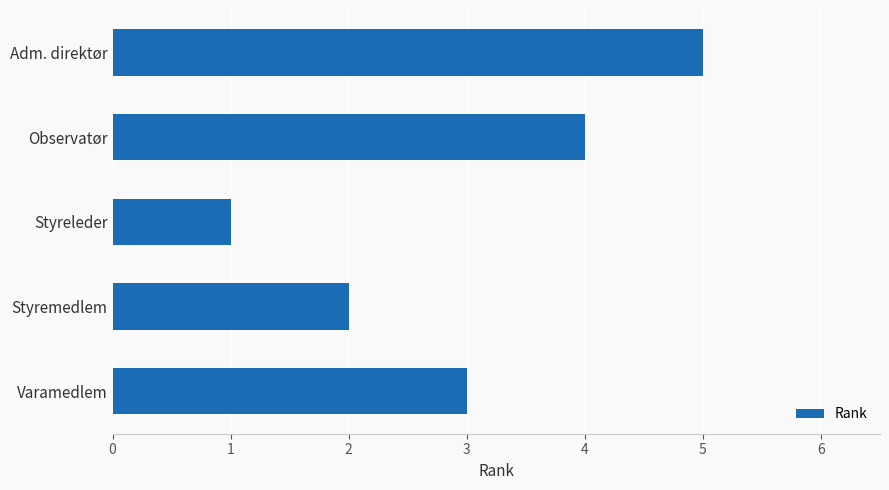

True or false: the data shows 3 at Varamedlem.

True